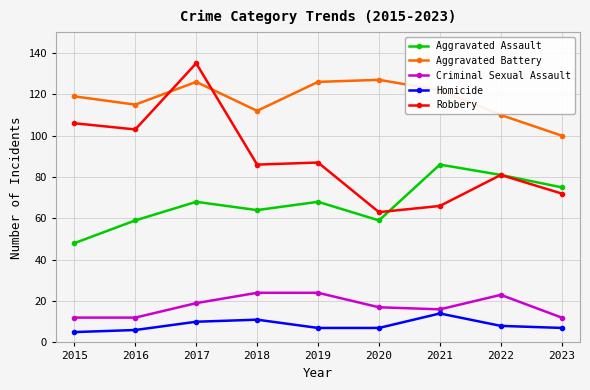

What is the difference between the maximum and minimum values in the Homicide series?

9